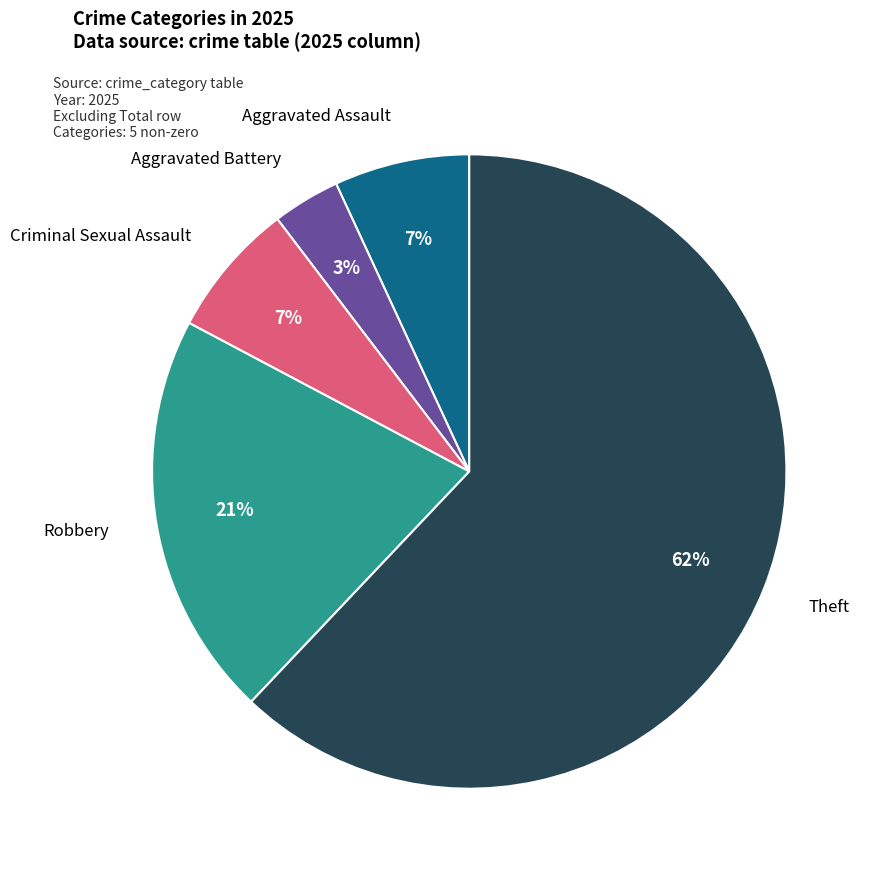

Do Theft and Aggravated Assault together represent more than half of the pie?

Yes